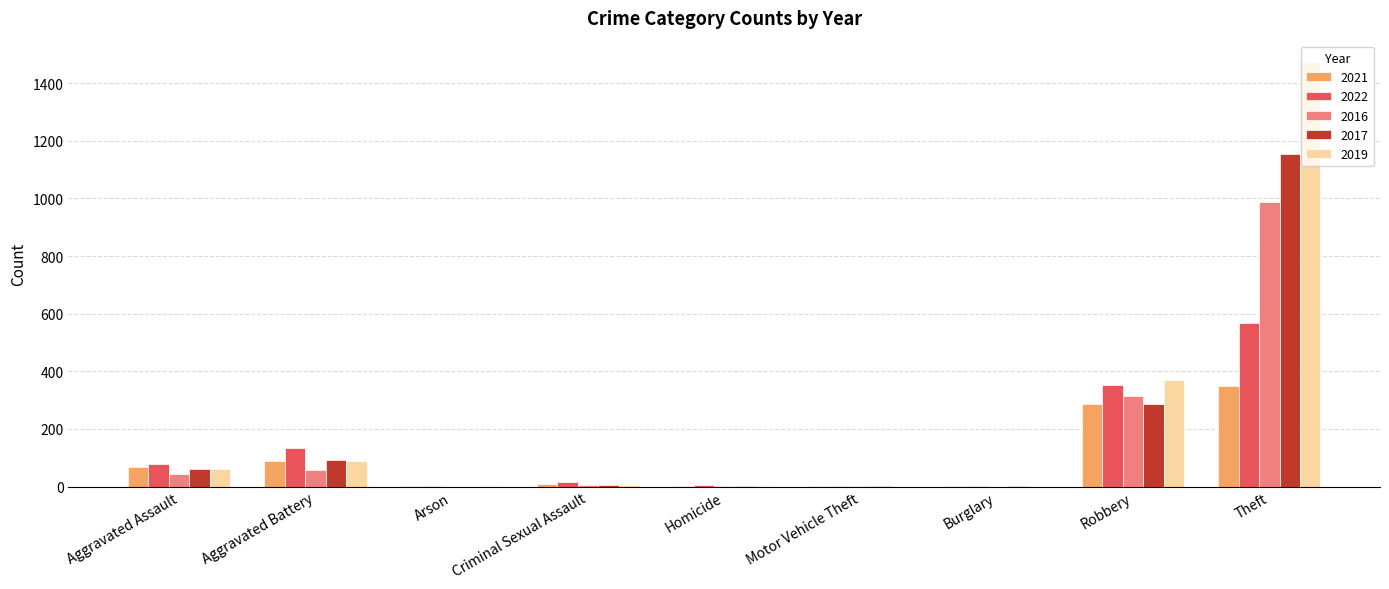

How many data points does each series have?

9